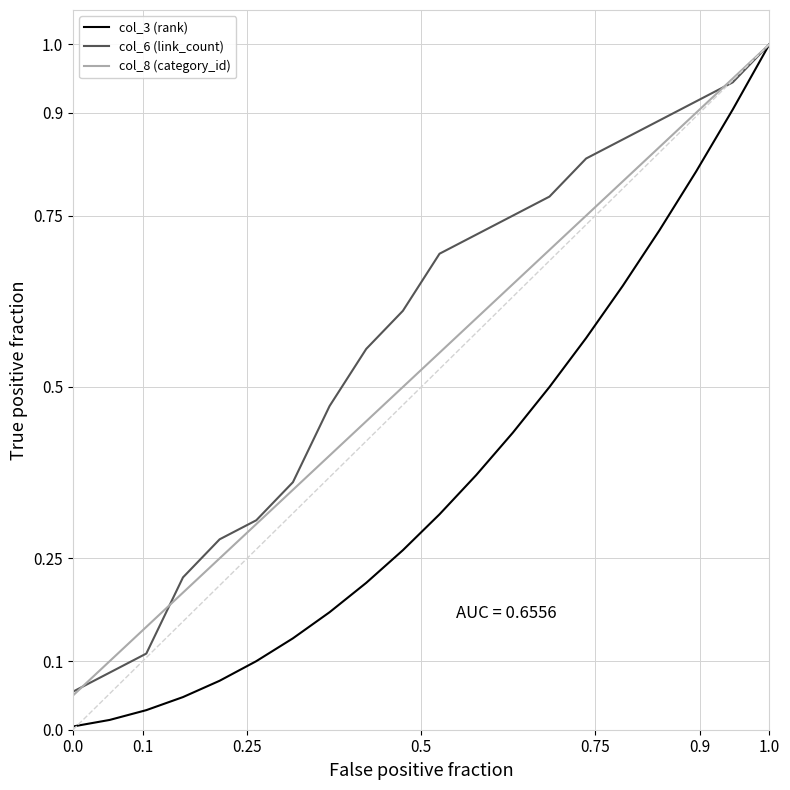

Which series has the widest spread of values?

col_3 (rank)